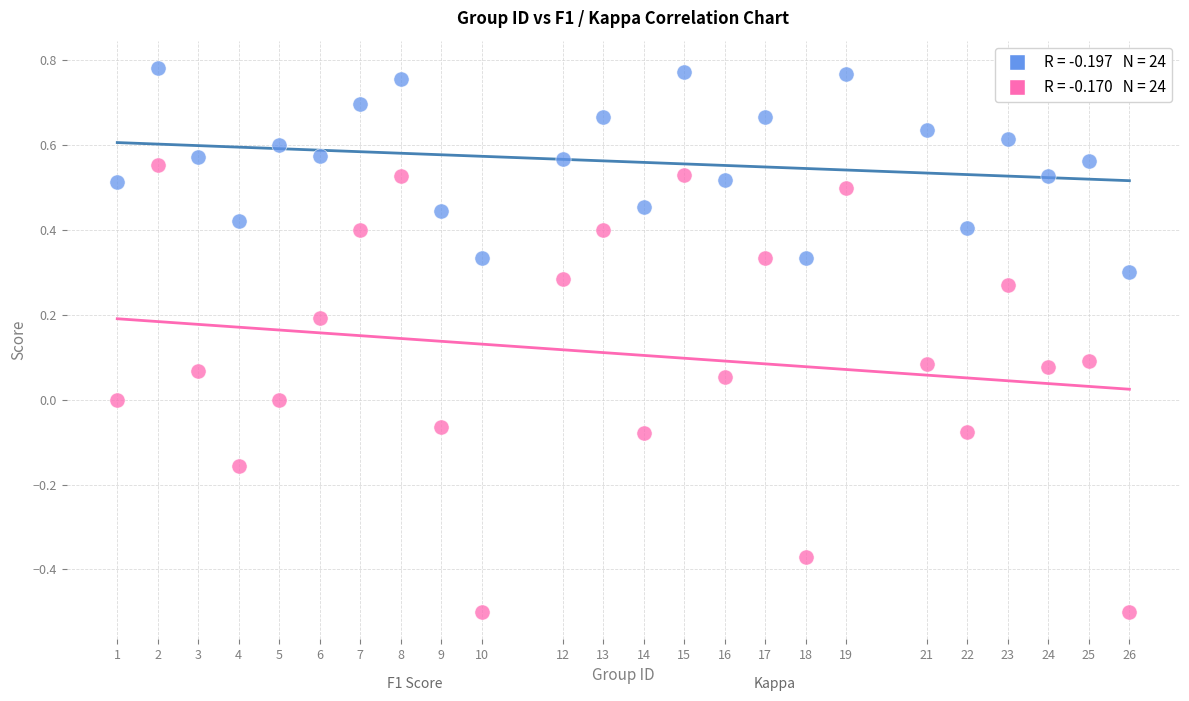

Across all data points, what is the range of Y values (max minus min)?

1.3